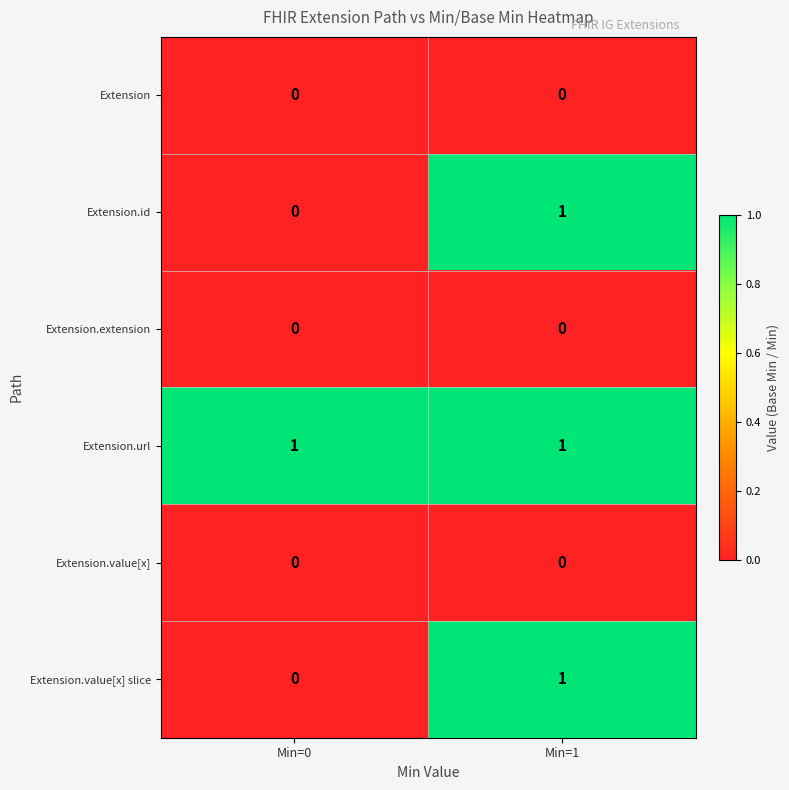

Is it true that Extension.value[x] equals 0 at Min=1?

True